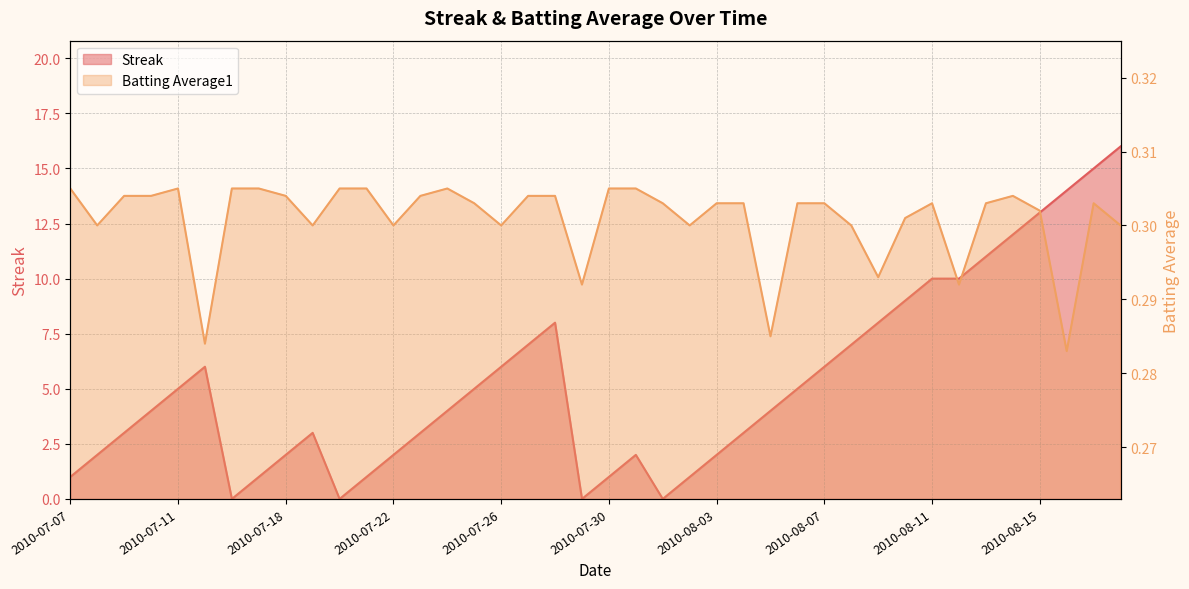

Which series ends up on top after the final intersection of Streak and Batting Average1?

Streak